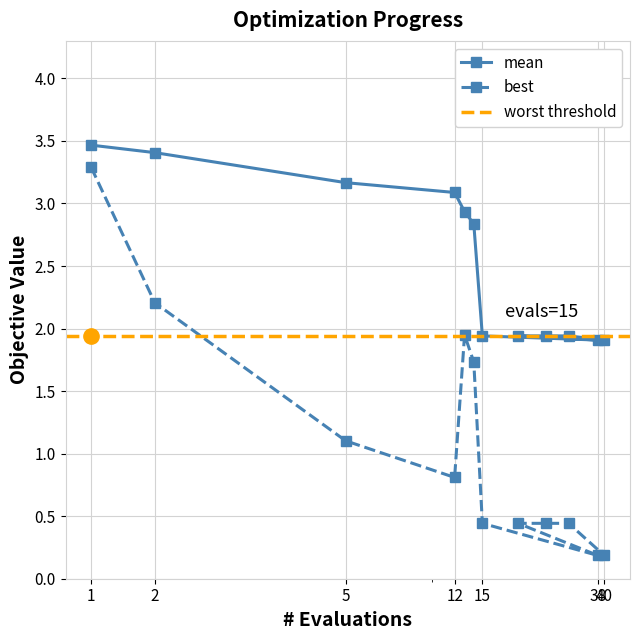

At which label does mean reach its minimum?

38